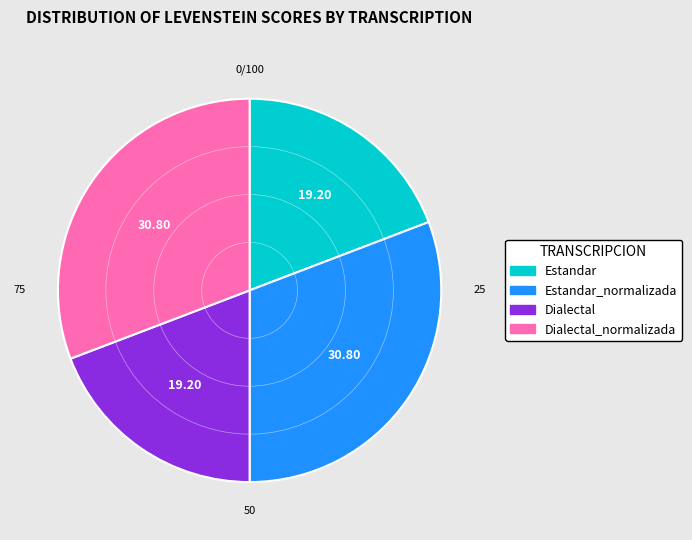

Is there a majority slice in this chart?

No